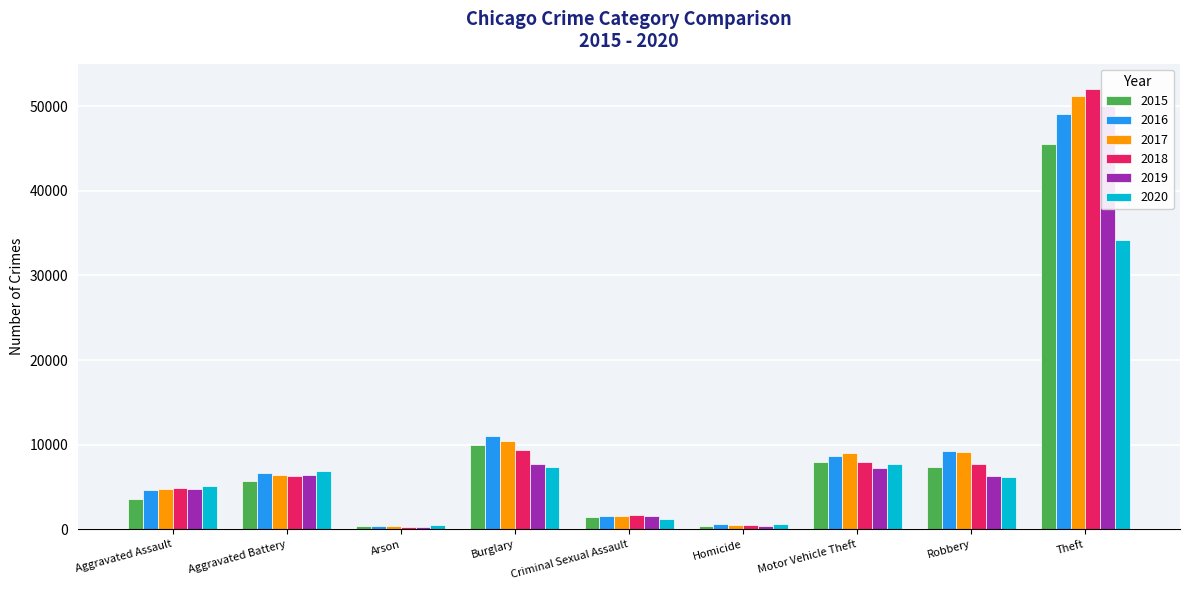

How many data points in 2019 are less than 6279?

4